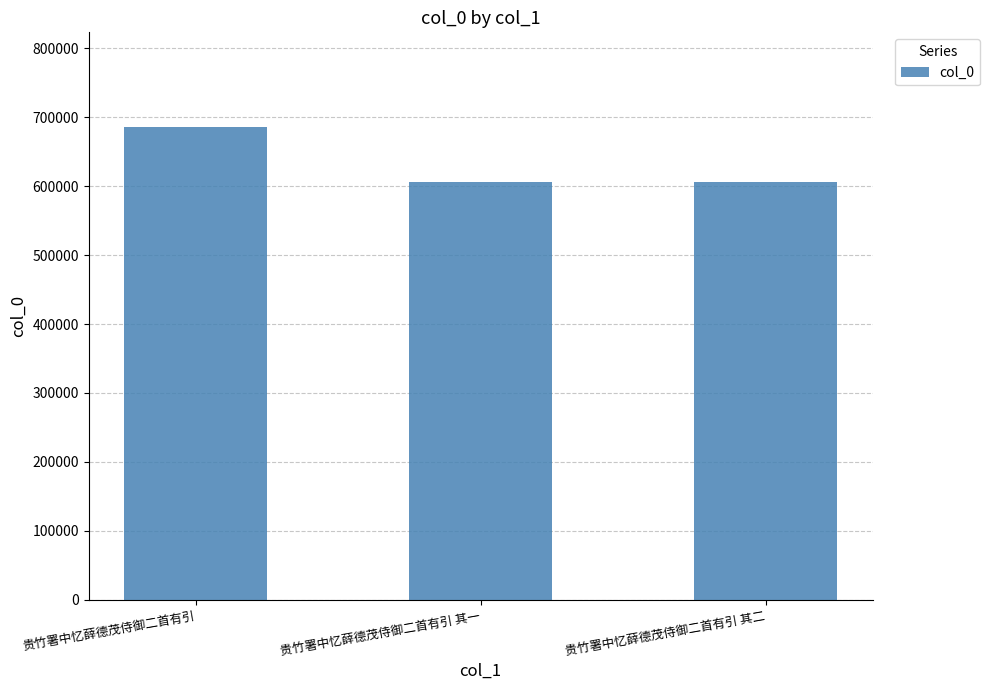

What is the average value?

632901